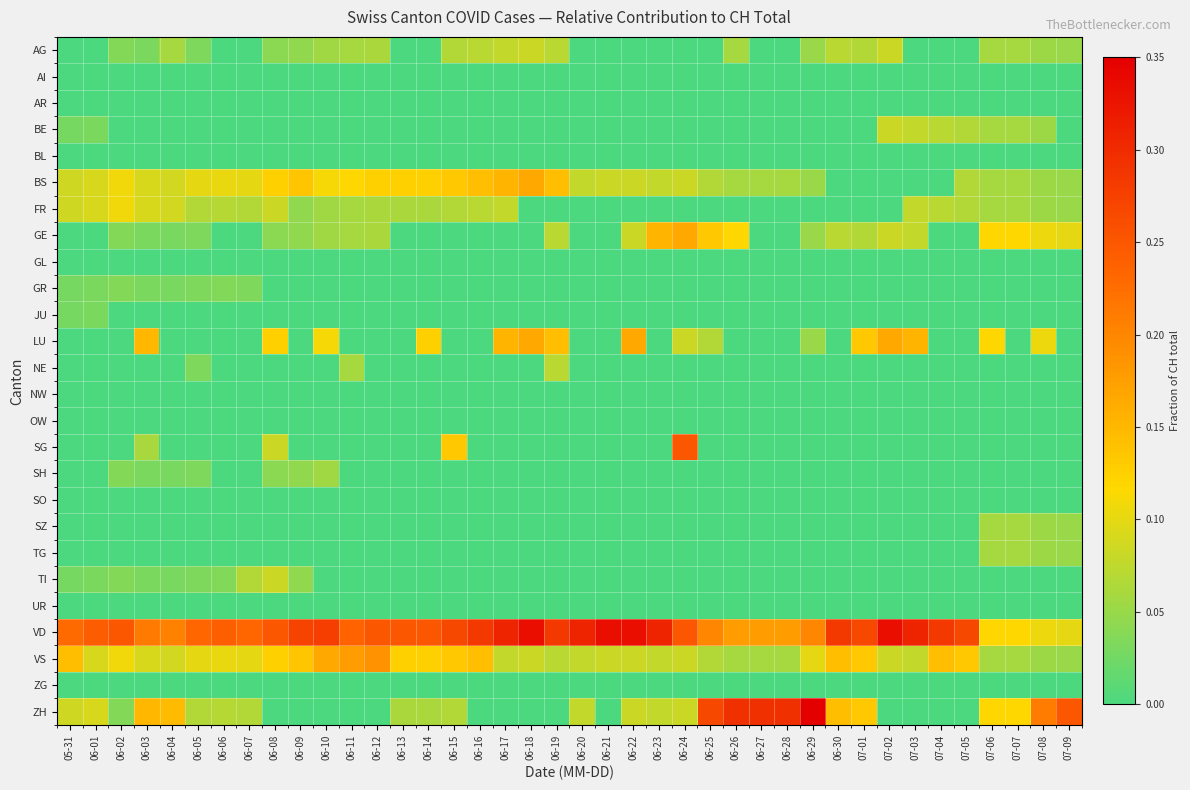

Reading left to right, what are all the values shown in this chart?

AG: 05-31=0.0	06-01=0.0	06-02=0.0	06-03=0.0	06-04=0.1	06-05=0.0	06-06=0.0	06-07=0.0	06-08=0.0	06-09=0.0	06-10=0.1	06-11=0.1	06-12=0.1	06-13=0.0	06-14=0.0	06-15=0.1	06-16=0.1	06-17=0.1	06-18=0.1	06-19=0.1	06-20=0.0	06-21=0.0	06-22=0.0	06-23=0.0	06-24=0.0	06-25=0.0	06-26=0.1	06-27=0.0	06-28=0.0	06-29=0.1	06-30=0.1	07-01=0.1	07-02=0.1	07-03=0.0	07-04=0.0	07-05=0.0	07-06=0.1	07-07=0.1	07-08=0.1	07-09=0.1
AI: 05-31=0.0	06-01=0.0	06-02=0.0	06-03=0.0	06-04=0.0	06-05=0.0	06-06=0.0	06-07=0.0	06-08=0.0	06-09=0.0	06-10=0.0	06-11=0.0	06-12=0.0	06-13=0.0	06-14=0.0	06-15=0.0	06-16=0.0	06-17=0.0	06-18=0.0	06-19=0.0	06-20=0.0	06-21=0.0	06-22=0.0	06-23=0.0	06-24=0.0	06-25=0.0	06-26=0.0	06-27=0.0	06-28=0.0	06-29=0.0	06-30=0.0	07-01=0.0	07-02=0.0	07-03=0.0	07-04=0.0	07-05=0.0	07-06=0.0	07-07=0.0	07-08=0.0	07-09=0.0
AR: 05-31=0.0	06-01=0.0	06-02=0.0	06-03=0.0	06-04=0.0	06-05=0.0	06-06=0.0	06-07=0.0	06-08=0.0	06-09=0.0	06-10=0.0	06-11=0.0	06-12=0.0	06-13=0.0	06-14=0.0	06-15=0.0	06-16=0.0	06-17=0.0	06-18=0.0	06-19=0.0	06-20=0.0	06-21=0.0	06-22=0.0	06-23=0.0	06-24=0.0	06-25=0.0	06-26=0.0	06-27=0.0	06-28=0.0	06-29=0.0	06-30=0.0	07-01=0.0	07-02=0.0	07-03=0.0	07-04=0.0	07-05=0.0	07-06=0.0	07-07=0.0	07-08=0.0	07-09=0.0
BE: 05-31=0.0	06-01=0.0	06-02=0.0	06-03=0.0	06-04=0.0	06-05=0.0	06-06=0.0	06-07=0.0	06-08=0.0	06-09=0.0	06-10=0.0	06-11=0.0	06-12=0.0	06-13=0.0	06-14=0.0	06-15=0.0	06-16=0.0	06-17=0.0	06-18=0.0	06-19=0.0	06-20=0.0	06-21=0.0	06-22=0.0	06-23=0.0	06-24=0.0	06-25=0.0	06-26=0.0	06-27=0.0	06-28=0.0	06-29=0.0	06-30=0.0	07-01=0.0	07-02=0.1	07-03=0.1	07-04=0.1	07-05=0.1	07-06=0.1	07-07=0.1	07-08=0.1	07-09=0.0
BL: 05-31=0.0	06-01=0.0	06-02=0.0	06-03=0.0	06-04=0.0	06-05=0.0	06-06=0.0	06-07=0.0	06-08=0.0	06-09=0.0	06-10=0.0	06-11=0.0	06-12=0.0	06-13=0.0	06-14=0.0	06-15=0.0	06-16=0.0	06-17=0.0	06-18=0.0	06-19=0.0	06-20=0.0	06-21=0.0	06-22=0.0	06-23=0.0	06-24=0.0	06-25=0.0	06-26=0.0	06-27=0.0	06-28=0.0	06-29=0.0	06-30=0.0	07-01=0.0	07-02=0.0	07-03=0.0	07-04=0.0	07-05=0.0	07-06=0.0	07-07=0.0	07-08=0.0	07-09=0.0
BS: 05-31=0.1	06-01=0.1	06-02=0.1	06-03=0.1	06-04=0.1	06-05=0.1	06-06=0.1	06-07=0.1	06-08=0.1	06-09=0.1	06-10=0.1	06-11=0.1	06-12=0.1	06-13=0.1	06-14=0.1	06-15=0.1	06-16=0.1	06-17=0.2	06-18=0.2	06-19=0.1	06-20=0.1	06-21=0.1	06-22=0.1	06-23=0.1	06-24=0.1	06-25=0.1	06-26=0.1	06-27=0.1	06-28=0.1	06-29=0.1	06-30=0.0	07-01=0.0	07-02=0.0	07-03=0.0	07-04=0.0	07-05=0.1	07-06=0.1	07-07=0.1	07-08=0.1	07-09=0.1
FR: 05-31=0.1	06-01=0.1	06-02=0.1	06-03=0.1	06-04=0.1	06-05=0.1	06-06=0.1	06-07=0.1	06-08=0.1	06-09=0.0	06-10=0.1	06-11=0.1	06-12=0.1	06-13=0.1	06-14=0.1	06-15=0.1	06-16=0.1	06-17=0.1	06-18=0.0	06-19=0.0	06-20=0.0	06-21=0.0	06-22=0.0	06-23=0.0	06-24=0.0	06-25=0.0	06-26=0.0	06-27=0.0	06-28=0.0	06-29=0.0	06-30=0.0	07-01=0.0	07-02=0.0	07-03=0.1	07-04=0.1	07-05=0.1	07-06=0.1	07-07=0.1	07-08=0.1	07-09=0.1
GE: 05-31=0.0	06-01=0.0	06-02=0.0	06-03=0.0	06-04=0.0	06-05=0.0	06-06=0.0	06-07=0.0	06-08=0.0	06-09=0.0	06-10=0.1	06-11=0.1	06-12=0.1	06-13=0.0	06-14=0.0	06-15=0.0	06-16=0.0	06-17=0.0	06-18=0.0	06-19=0.1	06-20=0.0	06-21=0.0	06-22=0.1	06-23=0.2	06-24=0.2	06-25=0.1	06-26=0.1	06-27=0.0	06-28=0.0	06-29=0.1	06-30=0.1	07-01=0.1	07-02=0.1	07-03=0.1	07-04=0.0	07-05=0.0	07-06=0.1	07-07=0.1	07-08=0.1	07-09=0.1
GL: 05-31=0.0	06-01=0.0	06-02=0.0	06-03=0.0	06-04=0.0	06-05=0.0	06-06=0.0	06-07=0.0	06-08=0.0	06-09=0.0	06-10=0.0	06-11=0.0	06-12=0.0	06-13=0.0	06-14=0.0	06-15=0.0	06-16=0.0	06-17=0.0	06-18=0.0	06-19=0.0	06-20=0.0	06-21=0.0	06-22=0.0	06-23=0.0	06-24=0.0	06-25=0.0	06-26=0.0	06-27=0.0	06-28=0.0	06-29=0.0	06-30=0.0	07-01=0.0	07-02=0.0	07-03=0.0	07-04=0.0	07-05=0.0	07-06=0.0	07-07=0.0	07-08=0.0	07-09=0.0
GR: 05-31=0.0	06-01=0.0	06-02=0.0	06-03=0.0	06-04=0.0	06-05=0.0	06-06=0.0	06-07=0.0	06-08=0.0	06-09=0.0	06-10=0.0	06-11=0.0	06-12=0.0	06-13=0.0	06-14=0.0	06-15=0.0	06-16=0.0	06-17=0.0	06-18=0.0	06-19=0.0	06-20=0.0	06-21=0.0	06-22=0.0	06-23=0.0	06-24=0.0	06-25=0.0	06-26=0.0	06-27=0.0	06-28=0.0	06-29=0.0	06-30=0.0	07-01=0.0	07-02=0.0	07-03=0.0	07-04=0.0	07-05=0.0	07-06=0.0	07-07=0.0	07-08=0.0	07-09=0.0
JU: 05-31=0.0	06-01=0.0	06-02=0.0	06-03=0.0	06-04=0.0	06-05=0.0	06-06=0.0	06-07=0.0	06-08=0.0	06-09=0.0	06-10=0.0	06-11=0.0	06-12=0.0	06-13=0.0	06-14=0.0	06-15=0.0	06-16=0.0	06-17=0.0	06-18=0.0	06-19=0.0	06-20=0.0	06-21=0.0	06-22=0.0	06-23=0.0	06-24=0.0	06-25=0.0	06-26=0.0	06-27=0.0	06-28=0.0	06-29=0.0	06-30=0.0	07-01=0.0	07-02=0.0	07-03=0.0	07-04=0.0	07-05=0.0	07-06=0.0	07-07=0.0	07-08=0.0	07-09=0.0
LU: 05-31=0.0	06-01=0.0	06-02=0.0	06-03=0.2	06-04=0.0	06-05=0.0	06-06=0.0	06-07=0.0	06-08=0.1	06-09=0.0	06-10=0.1	06-11=0.0	06-12=0.0	06-13=0.0	06-14=0.1	06-15=0.0	06-16=0.0	06-17=0.2	06-18=0.2	06-19=0.1	06-20=0.0	06-21=0.0	06-22=0.2	06-23=0.0	06-24=0.1	06-25=0.1	06-26=0.0	06-27=0.0	06-28=0.0	06-29=0.1	06-30=0.0	07-01=0.1	07-02=0.2	07-03=0.2	07-04=0.0	07-05=0.0	07-06=0.1	07-07=0.0	07-08=0.1	07-09=0.0
NE: 05-31=0.0	06-01=0.0	06-02=0.0	06-03=0.0	06-04=0.0	06-05=0.0	06-06=0.0	06-07=0.0	06-08=0.0	06-09=0.0	06-10=0.0	06-11=0.1	06-12=0.0	06-13=0.0	06-14=0.0	06-15=0.0	06-16=0.0	06-17=0.0	06-18=0.0	06-19=0.1	06-20=0.0	06-21=0.0	06-22=0.0	06-23=0.0	06-24=0.0	06-25=0.0	06-26=0.0	06-27=0.0	06-28=0.0	06-29=0.0	06-30=0.0	07-01=0.0	07-02=0.0	07-03=0.0	07-04=0.0	07-05=0.0	07-06=0.0	07-07=0.0	07-08=0.0	07-09=0.0
NW: 05-31=0.0	06-01=0.0	06-02=0.0	06-03=0.0	06-04=0.0	06-05=0.0	06-06=0.0	06-07=0.0	06-08=0.0	06-09=0.0	06-10=0.0	06-11=0.0	06-12=0.0	06-13=0.0	06-14=0.0	06-15=0.0	06-16=0.0	06-17=0.0	06-18=0.0	06-19=0.0	06-20=0.0	06-21=0.0	06-22=0.0	06-23=0.0	06-24=0.0	06-25=0.0	06-26=0.0	06-27=0.0	06-28=0.0	06-29=0.0	06-30=0.0	07-01=0.0	07-02=0.0	07-03=0.0	07-04=0.0	07-05=0.0	07-06=0.0	07-07=0.0	07-08=0.0	07-09=0.0
OW: 05-31=0.0	06-01=0.0	06-02=0.0	06-03=0.0	06-04=0.0	06-05=0.0	06-06=0.0	06-07=0.0	06-08=0.0	06-09=0.0	06-10=0.0	06-11=0.0	06-12=0.0	06-13=0.0	06-14=0.0	06-15=0.0	06-16=0.0	06-17=0.0	06-18=0.0	06-19=0.0	06-20=0.0	06-21=0.0	06-22=0.0	06-23=0.0	06-24=0.0	06-25=0.0	06-26=0.0	06-27=0.0	06-28=0.0	06-29=0.0	06-30=0.0	07-01=0.0	07-02=0.0	07-03=0.0	07-04=0.0	07-05=0.0	07-06=0.0	07-07=0.0	07-08=0.0	07-09=0.0
SG: 05-31=0.0	06-01=0.0	06-02=0.0	06-03=0.1	06-04=0.0	06-05=0.0	06-06=0.0	06-07=0.0	06-08=0.1	06-09=0.0	06-10=0.0	06-11=0.0	06-12=0.0	06-13=0.0	06-14=0.0	06-15=0.1	06-16=0.0	06-17=0.0	06-18=0.0	06-19=0.0	06-20=0.0	06-21=0.0	06-22=0.0	06-23=0.0	06-24=0.2	06-25=0.0	06-26=0.0	06-27=0.0	06-28=0.0	06-29=0.0	06-30=0.0	07-01=0.0	07-02=0.0	07-03=0.0	07-04=0.0	07-05=0.0	07-06=0.0	07-07=0.0	07-08=0.0	07-09=0.0
SH: 05-31=0.0	06-01=0.0	06-02=0.0	06-03=0.0	06-04=0.0	06-05=0.0	06-06=0.0	06-07=0.0	06-08=0.0	06-09=0.0	06-10=0.1	06-11=0.0	06-12=0.0	06-13=0.0	06-14=0.0	06-15=0.0	06-16=0.0	06-17=0.0	06-18=0.0	06-19=0.0	06-20=0.0	06-21=0.0	06-22=0.0	06-23=0.0	06-24=0.0	06-25=0.0	06-26=0.0	06-27=0.0	06-28=0.0	06-29=0.0	06-30=0.0	07-01=0.0	07-02=0.0	07-03=0.0	07-04=0.0	07-05=0.0	07-06=0.0	07-07=0.0	07-08=0.0	07-09=0.0
SO: 05-31=0.0	06-01=0.0	06-02=0.0	06-03=0.0	06-04=0.0	06-05=0.0	06-06=0.0	06-07=0.0	06-08=0.0	06-09=0.0	06-10=0.0	06-11=0.0	06-12=0.0	06-13=0.0	06-14=0.0	06-15=0.0	06-16=0.0	06-17=0.0	06-18=0.0	06-19=0.0	06-20=0.0	06-21=0.0	06-22=0.0	06-23=0.0	06-24=0.0	06-25=0.0	06-26=0.0	06-27=0.0	06-28=0.0	06-29=0.0	06-30=0.0	07-01=0.0	07-02=0.0	07-03=0.0	07-04=0.0	07-05=0.0	07-06=0.0	07-07=0.0	07-08=0.0	07-09=0.0
SZ: 05-31=0.0	06-01=0.0	06-02=0.0	06-03=0.0	06-04=0.0	06-05=0.0	06-06=0.0	06-07=0.0	06-08=0.0	06-09=0.0	06-10=0.0	06-11=0.0	06-12=0.0	06-13=0.0	06-14=0.0	06-15=0.0	06-16=0.0	06-17=0.0	06-18=0.0	06-19=0.0	06-20=0.0	06-21=0.0	06-22=0.0	06-23=0.0	06-24=0.0	06-25=0.0	06-26=0.0	06-27=0.0	06-28=0.0	06-29=0.0	06-30=0.0	07-01=0.0	07-02=0.0	07-03=0.0	07-04=0.0	07-05=0.0	07-06=0.1	07-07=0.1	07-08=0.1	07-09=0.1
TG: 05-31=0.0	06-01=0.0	06-02=0.0	06-03=0.0	06-04=0.0	06-05=0.0	06-06=0.0	06-07=0.0	06-08=0.0	06-09=0.0	06-10=0.0	06-11=0.0	06-12=0.0	06-13=0.0	06-14=0.0	06-15=0.0	06-16=0.0	06-17=0.0	06-18=0.0	06-19=0.0	06-20=0.0	06-21=0.0	06-22=0.0	06-23=0.0	06-24=0.0	06-25=0.0	06-26=0.0	06-27=0.0	06-28=0.0	06-29=0.0	06-30=0.0	07-01=0.0	07-02=0.0	07-03=0.0	07-04=0.0	07-05=0.0	07-06=0.1	07-07=0.1	07-08=0.1	07-09=0.1
TI: 05-31=0.0	06-01=0.0	06-02=0.0	06-03=0.0	06-04=0.0	06-05=0.0	06-06=0.0	06-07=0.1	06-08=0.1	06-09=0.0	06-10=0.0	06-11=0.0	06-12=0.0	06-13=0.0	06-14=0.0	06-15=0.0	06-16=0.0	06-17=0.0	06-18=0.0	06-19=0.0	06-20=0.0	06-21=0.0	06-22=0.0	06-23=0.0	06-24=0.0	06-25=0.0	06-26=0.0	06-27=0.0	06-28=0.0	06-29=0.0	06-30=0.0	07-01=0.0	07-02=0.0	07-03=0.0	07-04=0.0	07-05=0.0	07-06=0.0	07-07=0.0	07-08=0.0	07-09=0.0
UR: 05-31=0.0	06-01=0.0	06-02=0.0	06-03=0.0	06-04=0.0	06-05=0.0	06-06=0.0	06-07=0.0	06-08=0.0	06-09=0.0	06-10=0.0	06-11=0.0	06-12=0.0	06-13=0.0	06-14=0.0	06-15=0.0	06-16=0.0	06-17=0.0	06-18=0.0	06-19=0.0	06-20=0.0	06-21=0.0	06-22=0.0	06-23=0.0	06-24=0.0	06-25=0.0	06-26=0.0	06-27=0.0	06-28=0.0	06-29=0.0	06-30=0.0	07-01=0.0	07-02=0.0	07-03=0.0	07-04=0.0	07-05=0.0	07-06=0.0	07-07=0.0	07-08=0.0	07-09=0.0
VD: 05-31=0.2	06-01=0.2	06-02=0.2	06-03=0.2	06-04=0.2	06-05=0.2	06-06=0.2	06-07=0.2	06-08=0.2	06-09=0.3	06-10=0.3	06-11=0.2	06-12=0.2	06-13=0.2	06-14=0.2	06-15=0.3	06-16=0.3	06-17=0.3	06-18=0.3	06-19=0.3	06-20=0.3	06-21=0.3	06-22=0.3	06-23=0.3	06-24=0.2	06-25=0.2	06-26=0.2	06-27=0.2	06-28=0.2	06-29=0.2	06-30=0.3	07-01=0.3	07-02=0.3	07-03=0.3	07-04=0.3	07-05=0.3	07-06=0.1	07-07=0.1	07-08=0.1	07-09=0.1
VS: 05-31=0.1	06-01=0.1	06-02=0.1	06-03=0.1	06-04=0.1	06-05=0.1	06-06=0.1	06-07=0.1	06-08=0.1	06-09=0.1	06-10=0.2	06-11=0.2	06-12=0.2	06-13=0.1	06-14=0.1	06-15=0.1	06-16=0.1	06-17=0.1	06-18=0.1	06-19=0.1	06-20=0.1	06-21=0.1	06-22=0.1	06-23=0.1	06-24=0.1	06-25=0.1	06-26=0.1	06-27=0.1	06-28=0.1	06-29=0.1	06-30=0.1	07-01=0.1	07-02=0.1	07-03=0.1	07-04=0.1	07-05=0.1	07-06=0.1	07-07=0.1	07-08=0.1	07-09=0.1
ZG: 05-31=0.0	06-01=0.0	06-02=0.0	06-03=0.0	06-04=0.0	06-05=0.0	06-06=0.0	06-07=0.0	06-08=0.0	06-09=0.0	06-10=0.0	06-11=0.0	06-12=0.0	06-13=0.0	06-14=0.0	06-15=0.0	06-16=0.0	06-17=0.0	06-18=0.0	06-19=0.0	06-20=0.0	06-21=0.0	06-22=0.0	06-23=0.0	06-24=0.0	06-25=0.0	06-26=0.0	06-27=0.0	06-28=0.0	06-29=0.0	06-30=0.0	07-01=0.0	07-02=0.0	07-03=0.0	07-04=0.0	07-05=0.0	07-06=0.0	07-07=0.0	07-08=0.0	07-09=0.0
ZH: 05-31=0.1	06-01=0.1	06-02=0.0	06-03=0.2	06-04=0.1	06-05=0.1	06-06=0.1	06-07=0.1	06-08=0.0	06-09=0.0	06-10=0.0	06-11=0.0	06-12=0.0	06-13=0.1	06-14=0.1	06-15=0.1	06-16=0.0	06-17=0.0	06-18=0.0	06-19=0.0	06-20=0.1	06-21=0.0	06-22=0.1	06-23=0.1	06-24=0.1	06-25=0.3	06-26=0.3	06-27=0.3	06-28=0.3	06-29=0.3	06-30=0.1	07-01=0.1	07-02=0.0	07-03=0.0	07-04=0.0	07-05=0.0	07-06=0.1	07-07=0.1	07-08=0.2	07-09=0.2